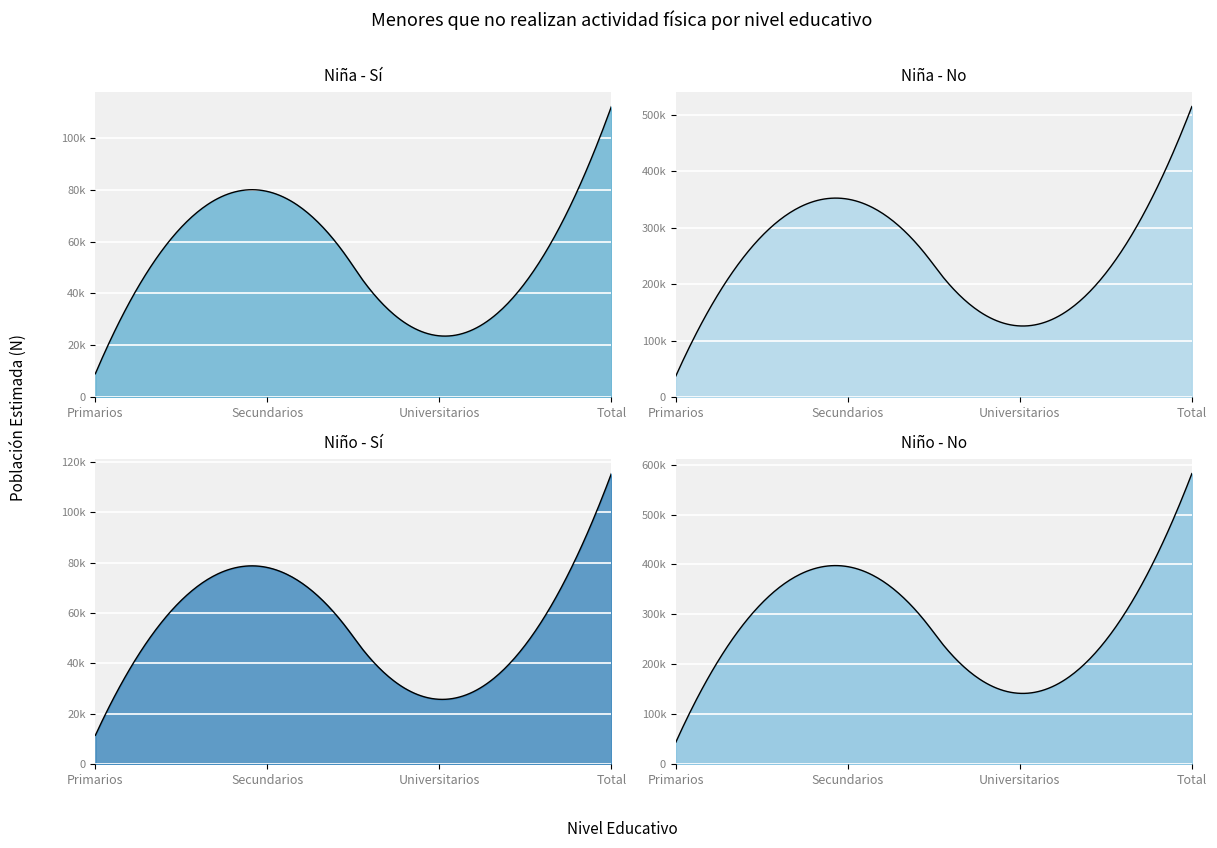

Reading left to right, what are all the values shown in this chart?

Niña - Sí (N estimada): 9060	79352	23674	112087
Niña - No (N estimada): 37698	350939	126302	514938
Niño - Sí (N estimada): 11486	78081	25778	115344
Niño - No (N estimada): 44284	395603	141997	581884